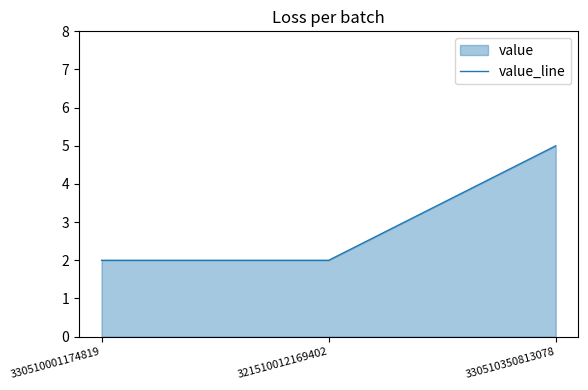

True or false: the data shows 7 at 330510350813078.

False